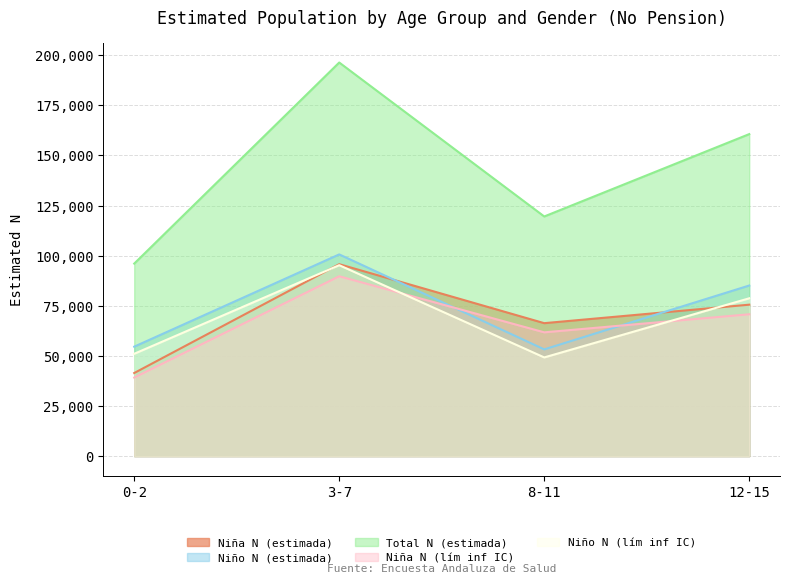

What is the sum of the Niño N (estimada) values at 12-15 and 8-11?

138316